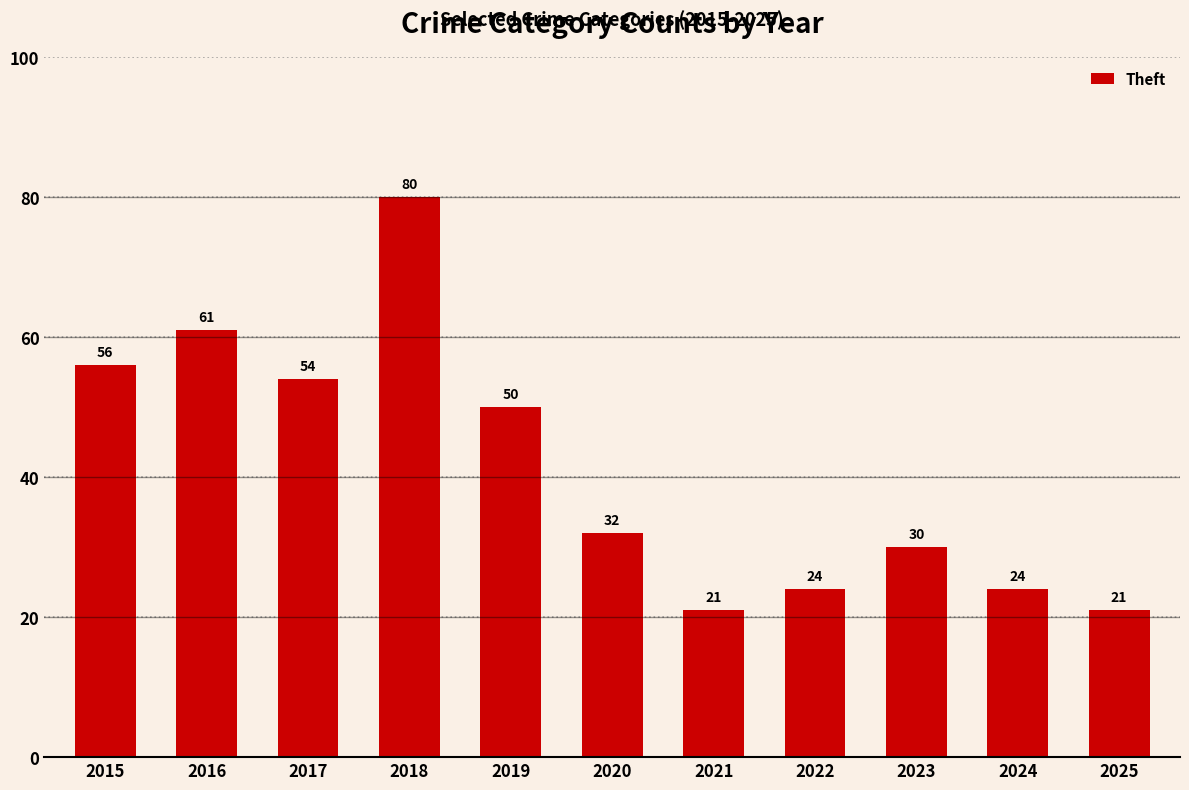

What is the sum of all values?

453